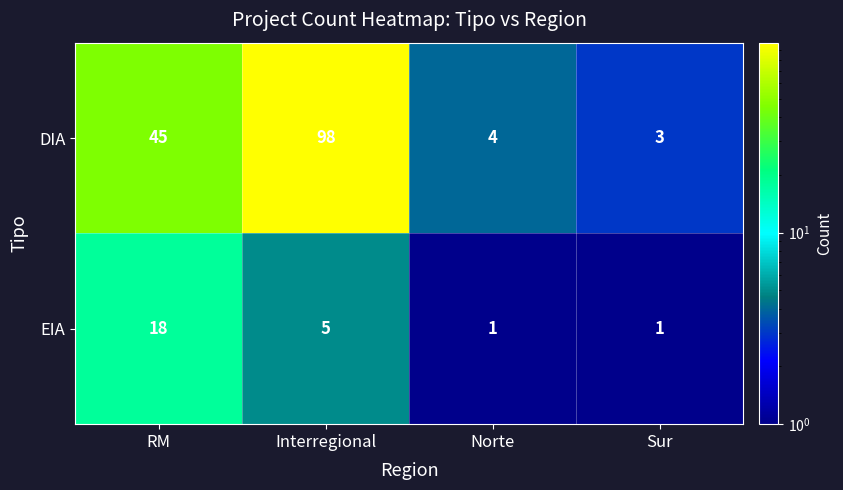

Which series has the widest spread of values?

DIA